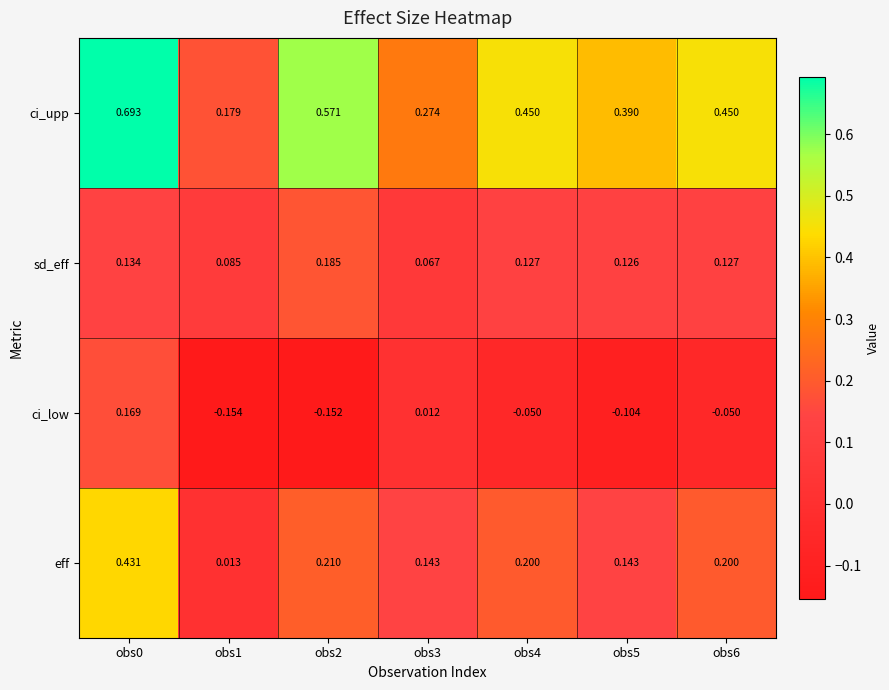

At which category does the chart reach its minimum across all series?

obs1